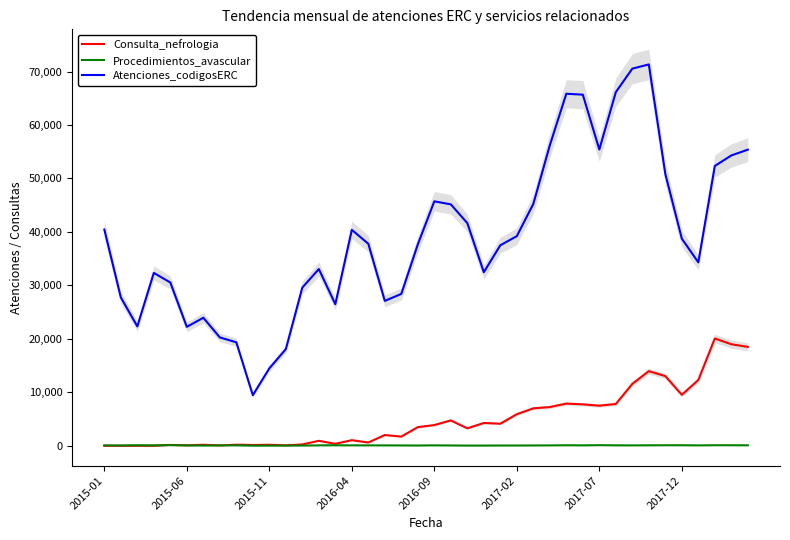

What is the minimum value for Atenciones_codigosERC?

9470